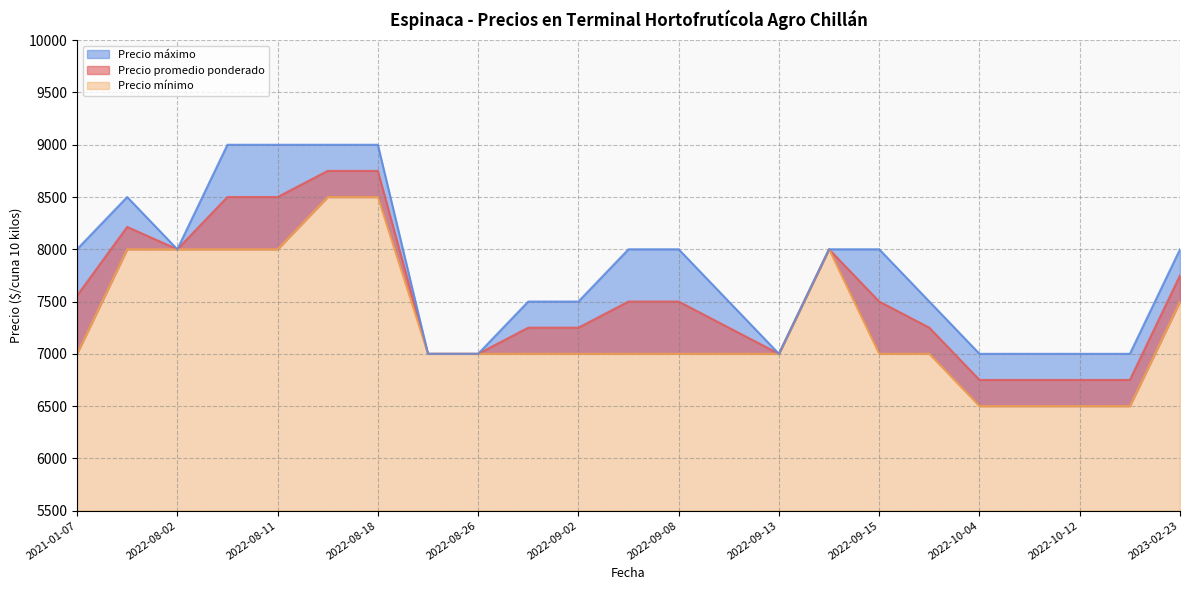

True or false: Precio mínimo and Precio máximo cross at least once.

False